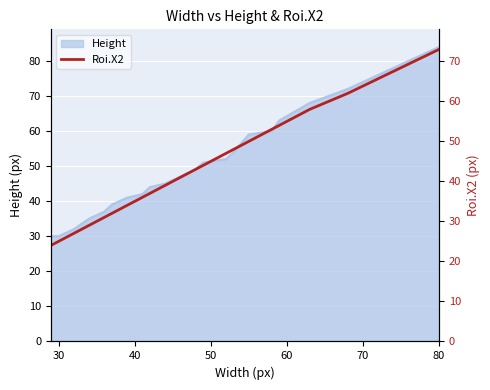

What is the highest value of the Height series?

84